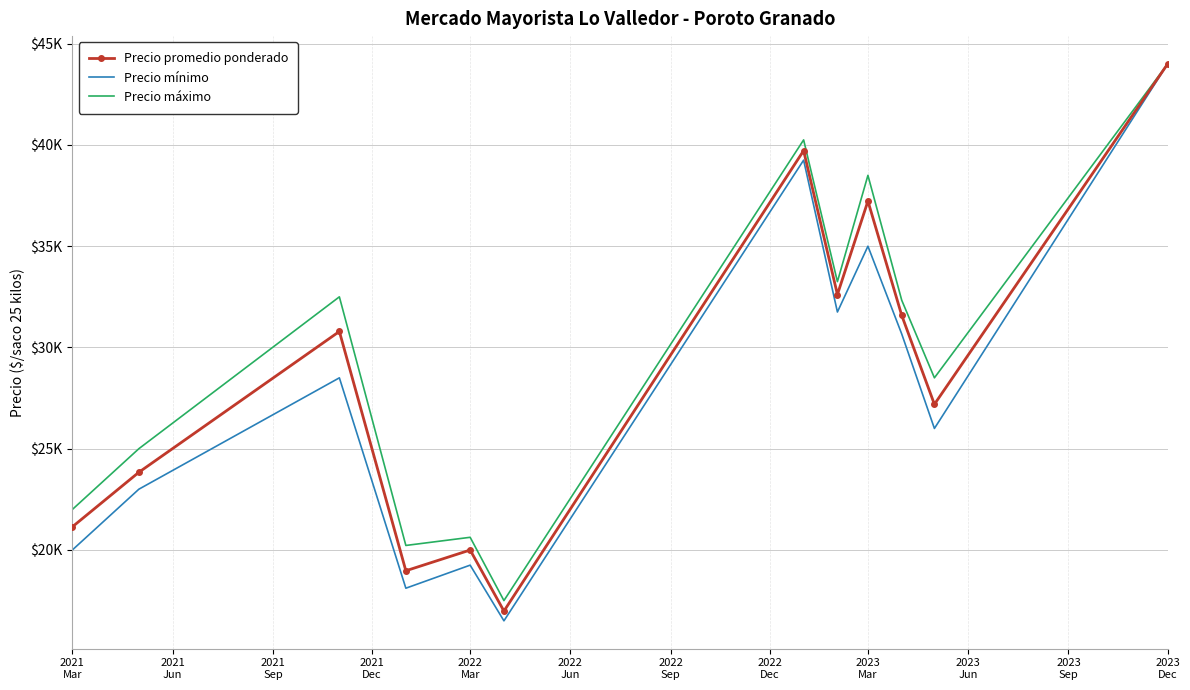

Reading right to left, extract all data points from this chart.

Precio promedio ponderado: 44000.0	27193.0	31586.3	37229.0	32614.5	39720.0	16981.5	19996.4	18972.2	30789.5	23836.0	21143.0
Precio mínimo: 44000.0	26000.0	30666.7	35000.0	31750.0	39250.0	16500.0	19250.0	18111.1	28500.0	23000.0	20000.0
Precio máximo: 44000.0	28500.0	32333.3	38500.0	33250.0	40250.0	17500.0	20625.0	20222.2	32500.0	25000.0	22000.0